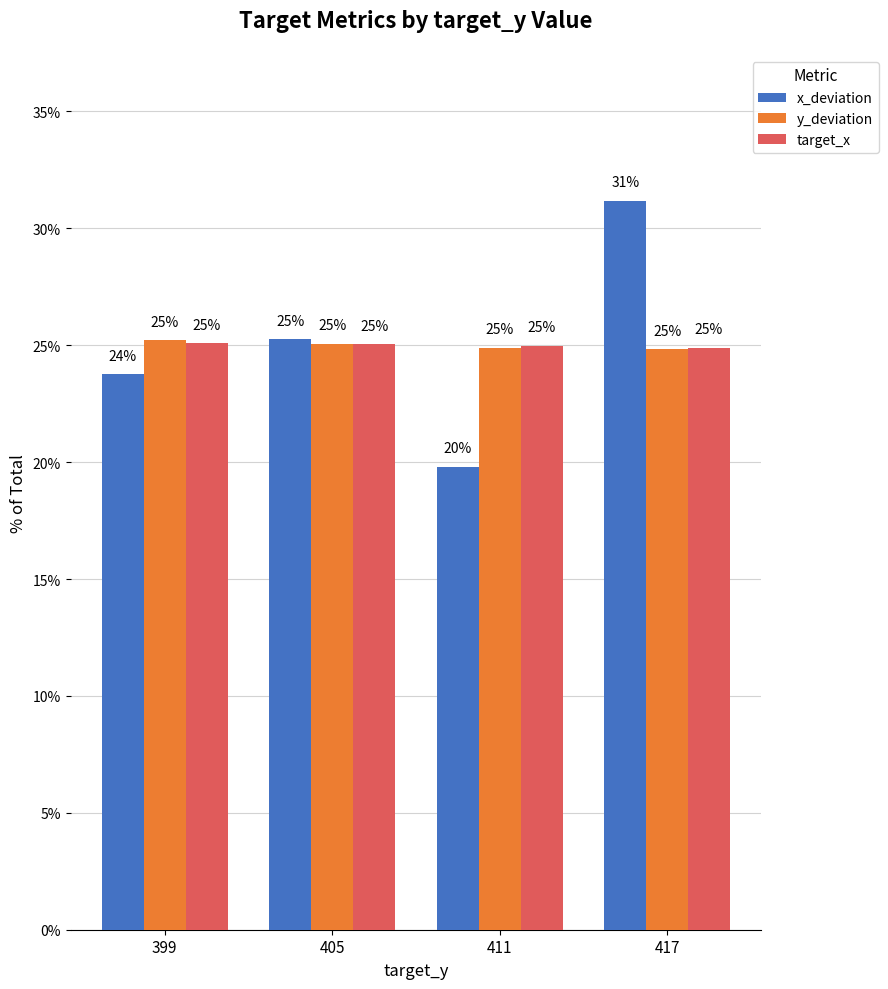

What is the value of the target_x bar at the 1st from the left?

25.1